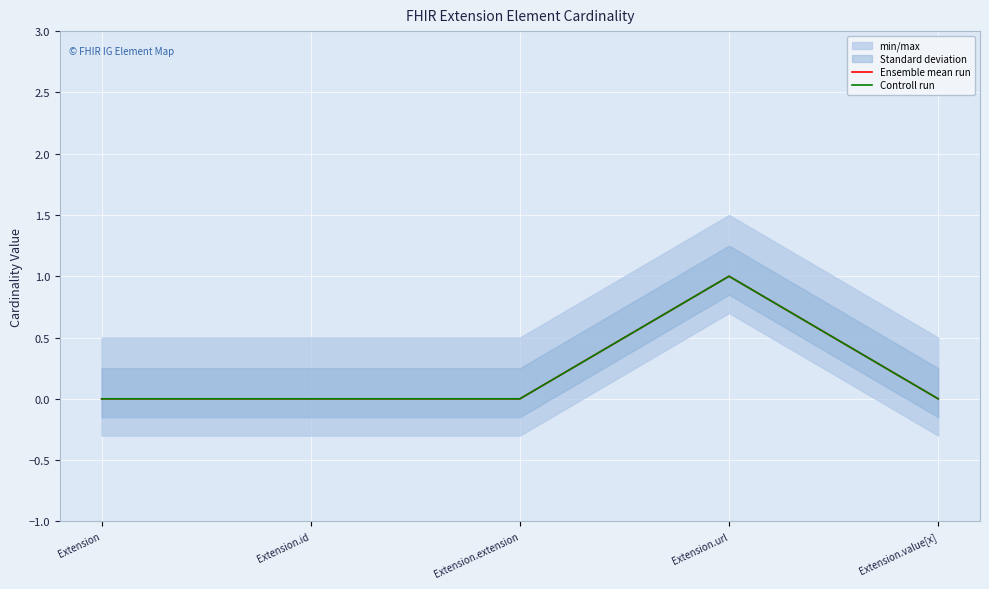

Is it true that Controll run equals -1 at Extension.extension?

False